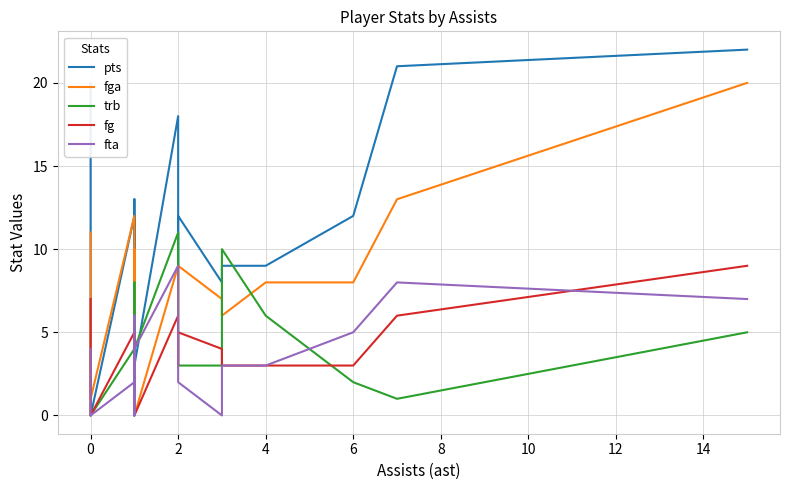

What are all the series names shown in the legend?

pts, fga, trb, fg, fta